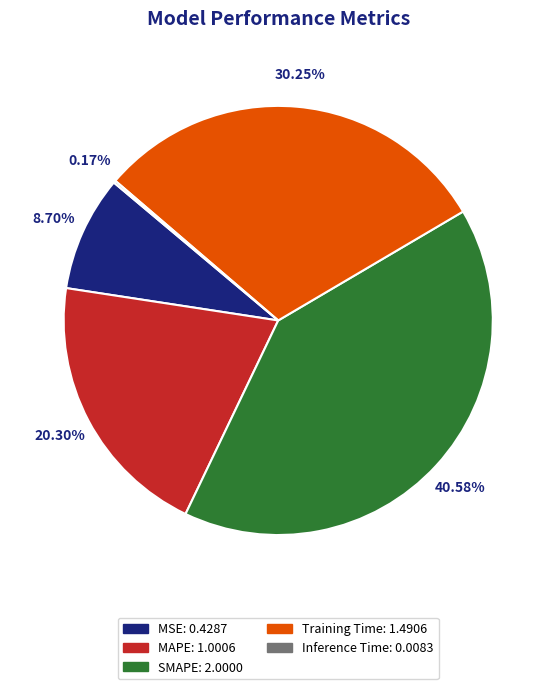

Which slice is the largest?

SMAPE